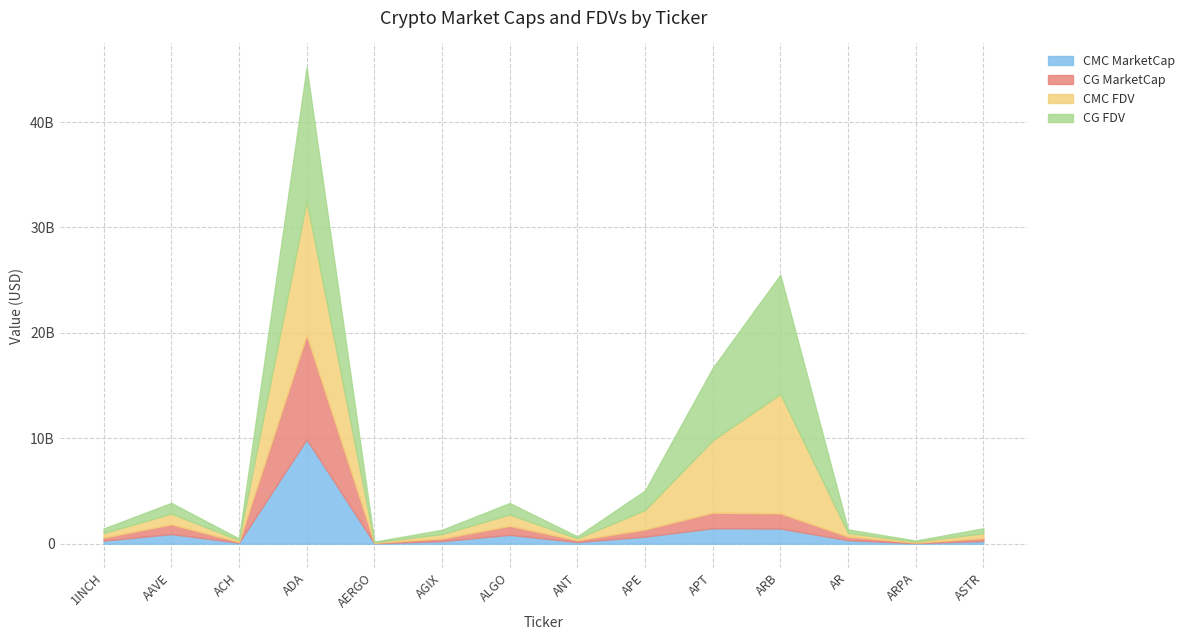

How many lines are shown in the chart?

4